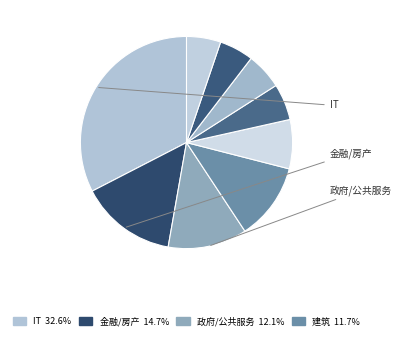

Is there a majority slice in this chart?

No